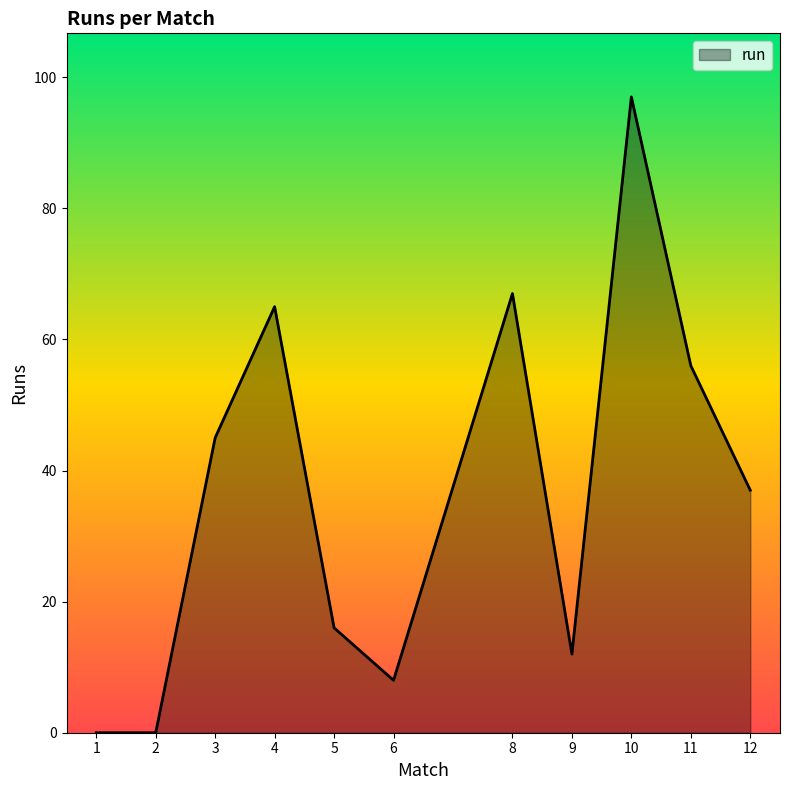

Which category has the highest value across all series?

10